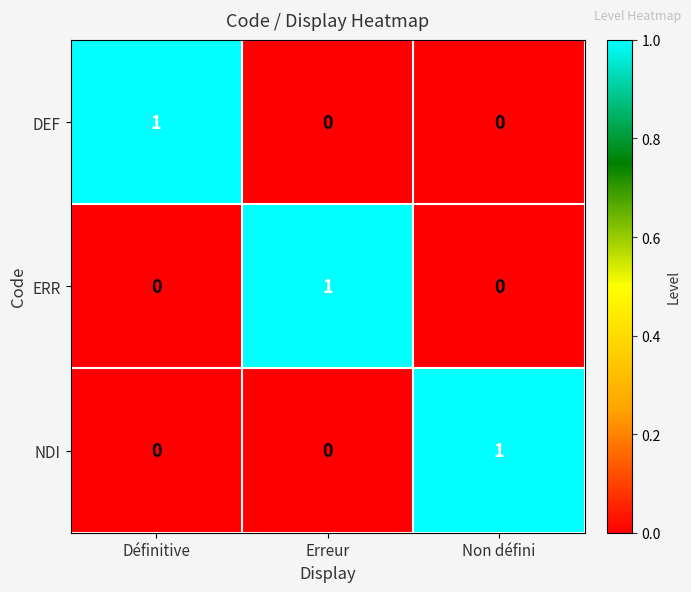

True or false: NDI has a value of 2 at Non défini.

False